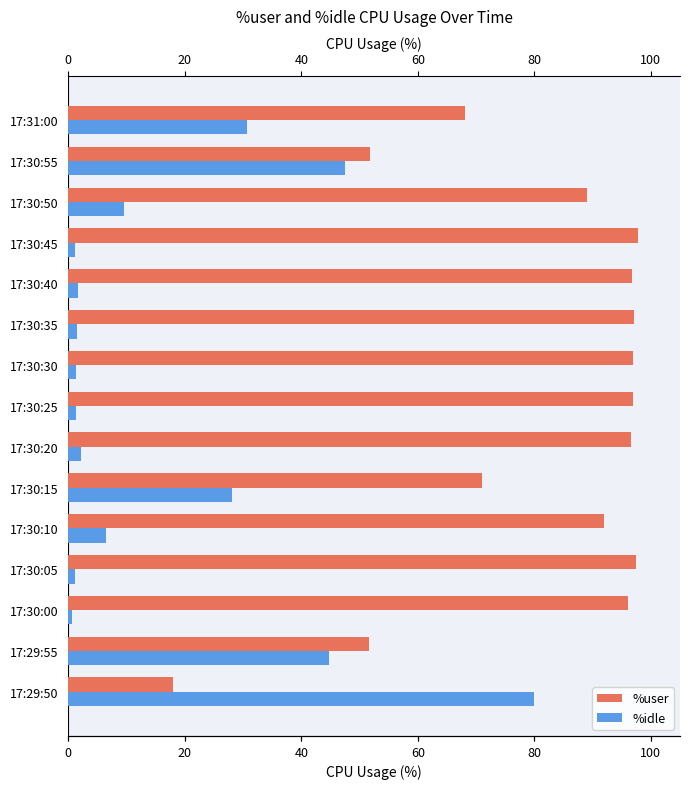

What is the sum of all %user values?

1217.1